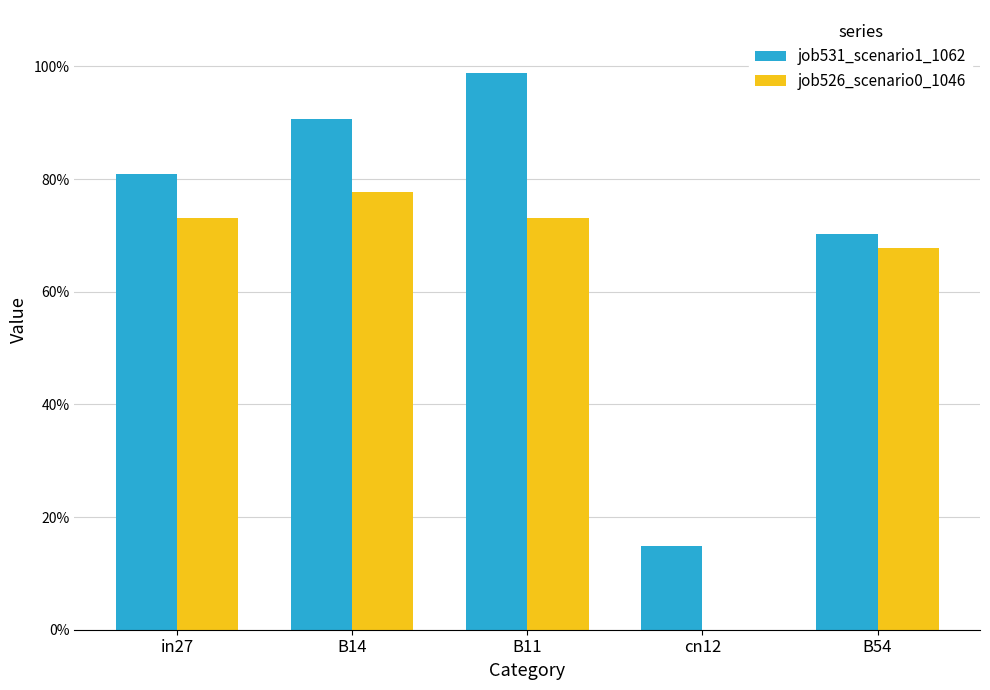

The value of job526_scenario0_1046 at cn12 is 0.0. True or false?

True